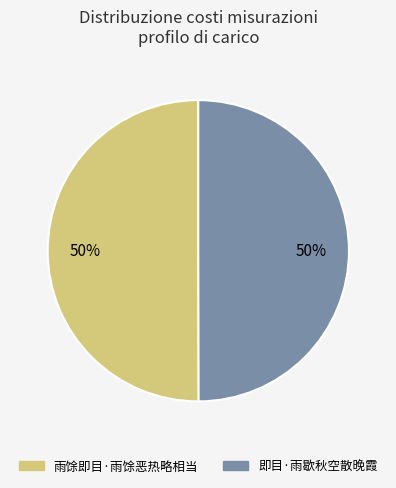

What is the ratio of the value at 雨馀即目·雨馀恶热略相当 to the value at 即目·雨歇秋空散晚霞?

1.0